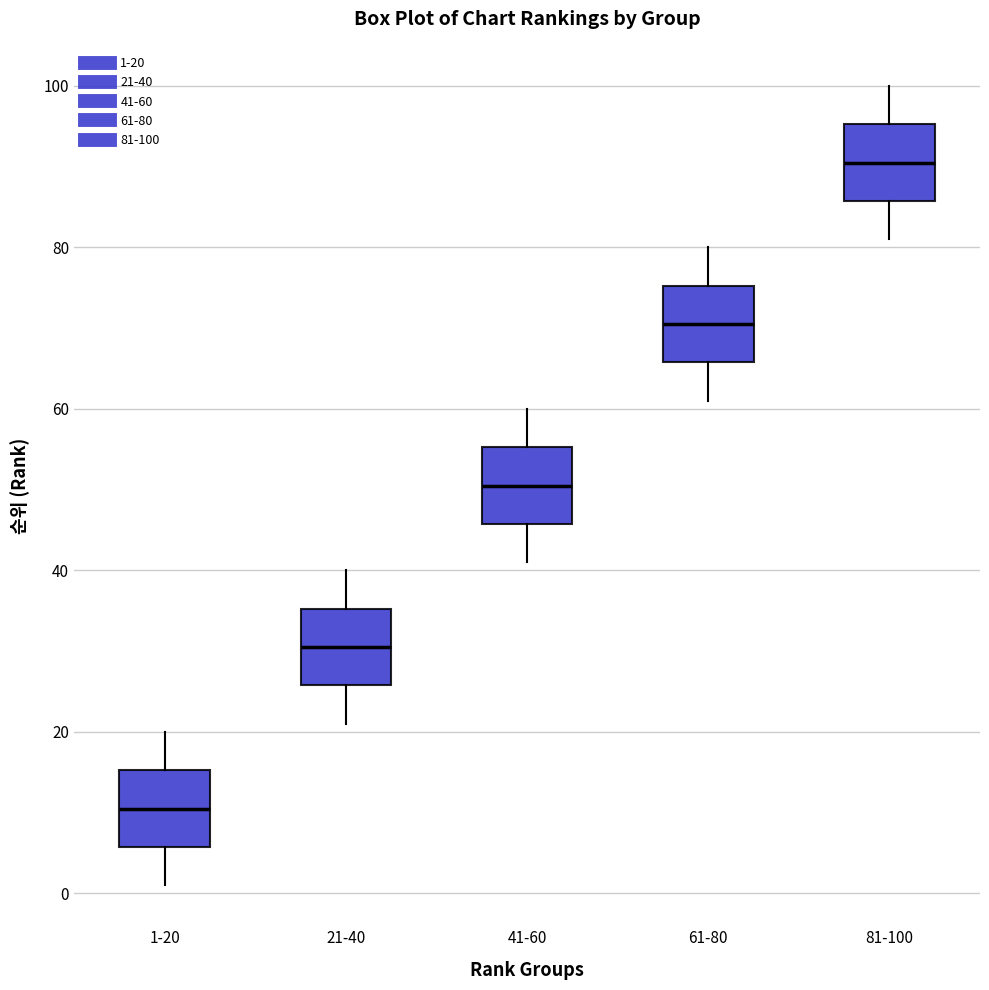

Where does the median line of the box for 81-100 sit on the y-axis? The values are not printed on the chart, so give them approximately, as read against the axis.

90